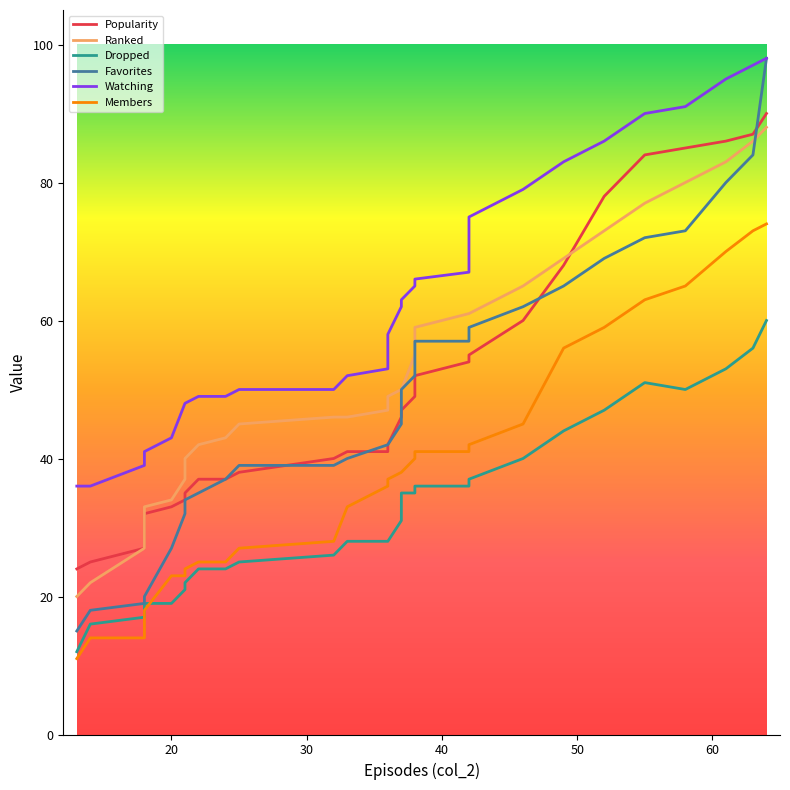

True or false: Ranked has a value of 67 at 10.

False